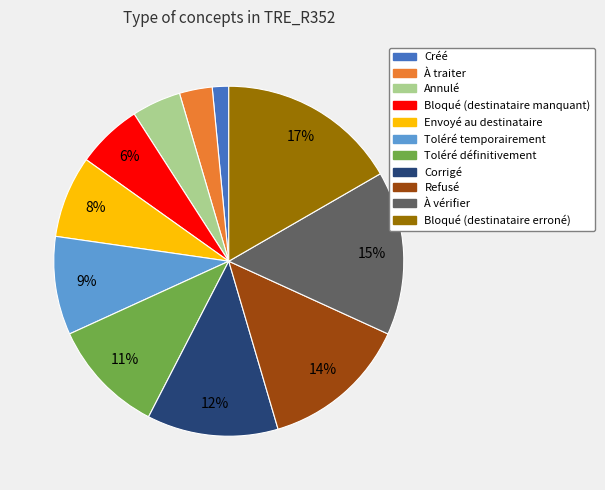

To the nearest percent, what portion does Envoyé au destinataire represent?

8%